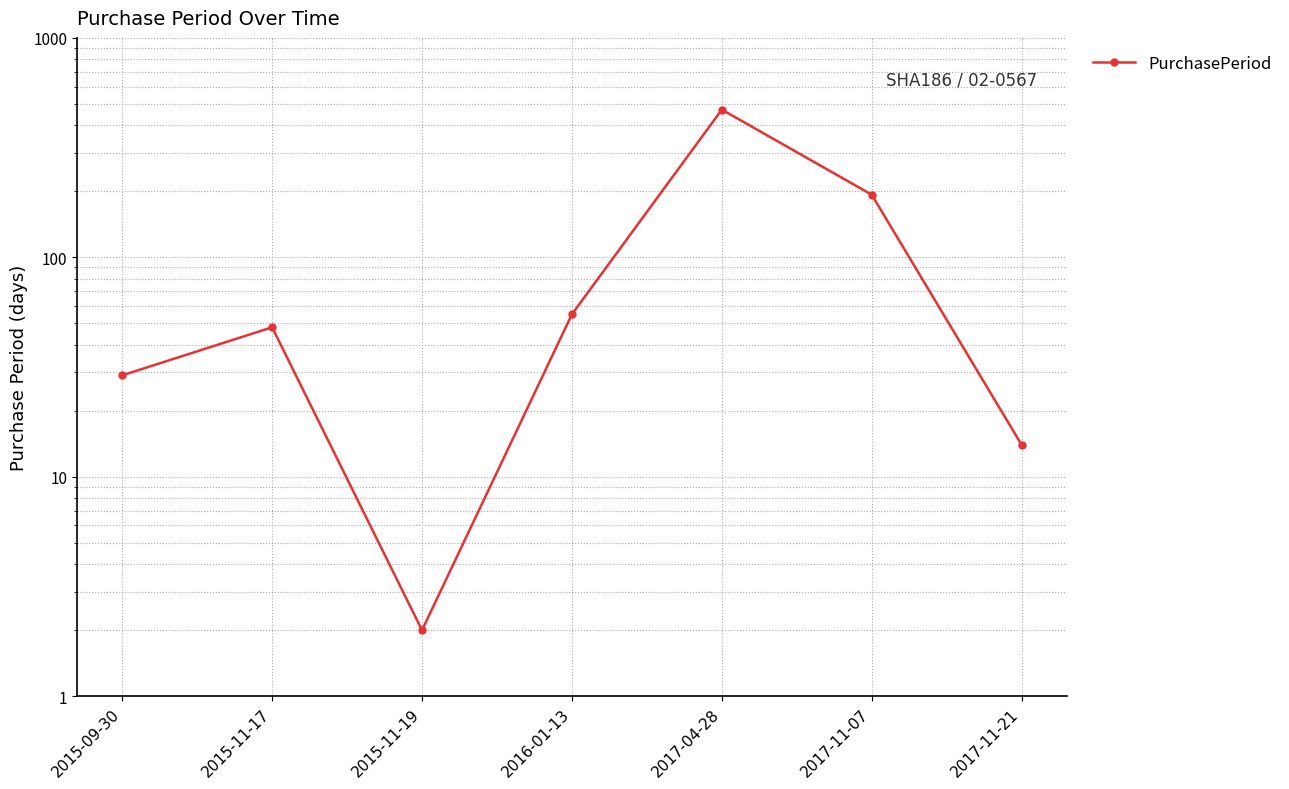

What value does the data have at 2017-04-28, to the nearest 10?

470